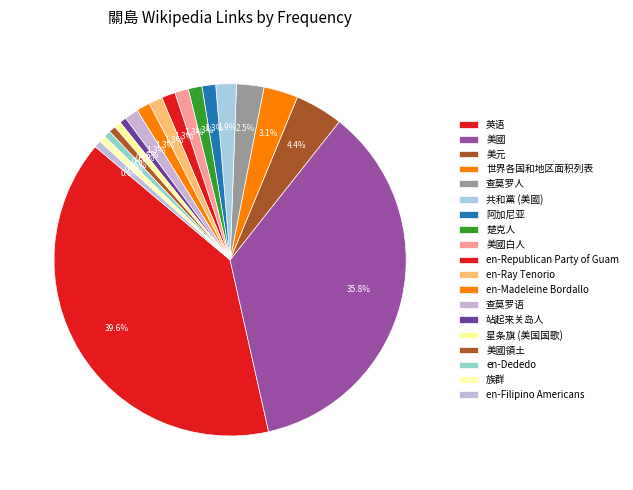

Count the number of slices in the pie.

19